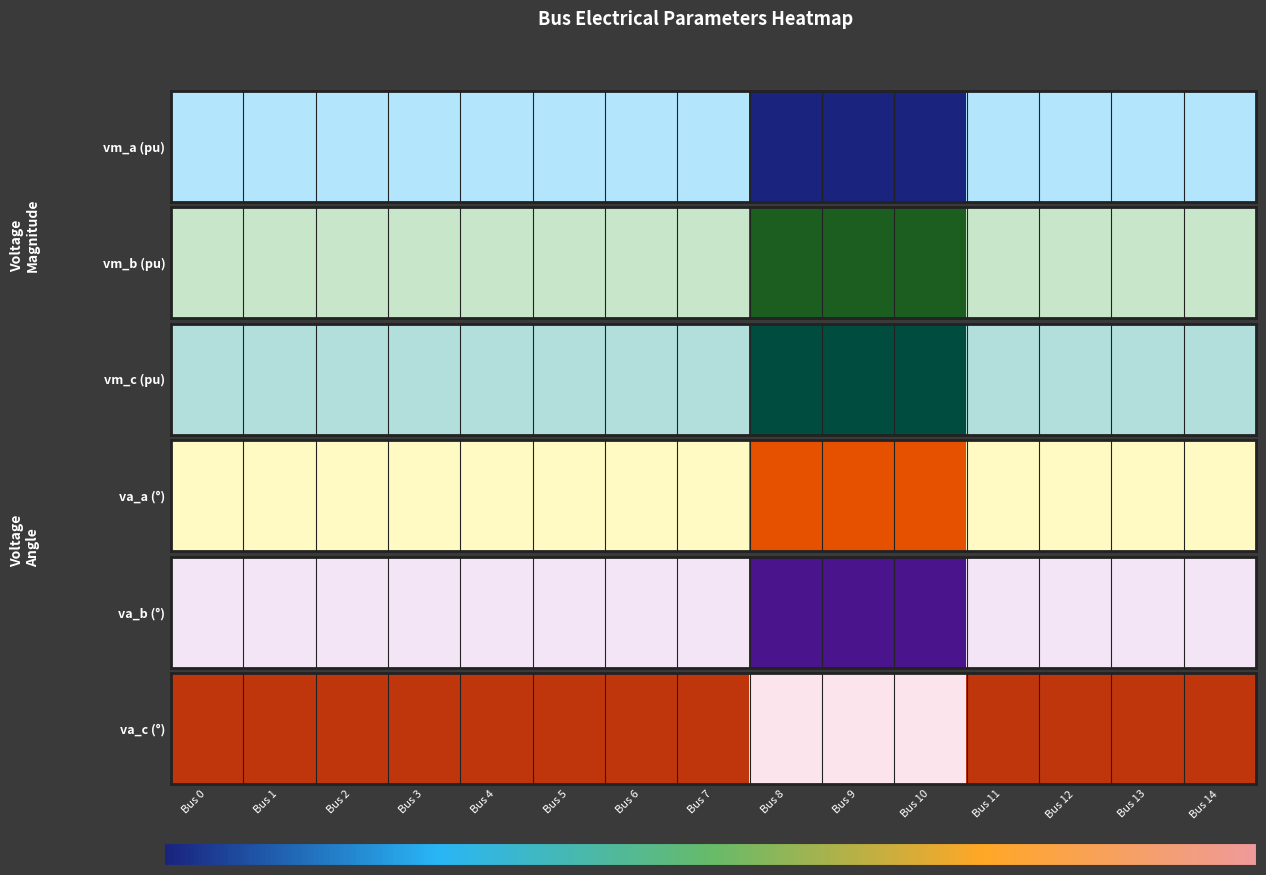

What is the maximum value shown in the chart?

150.1